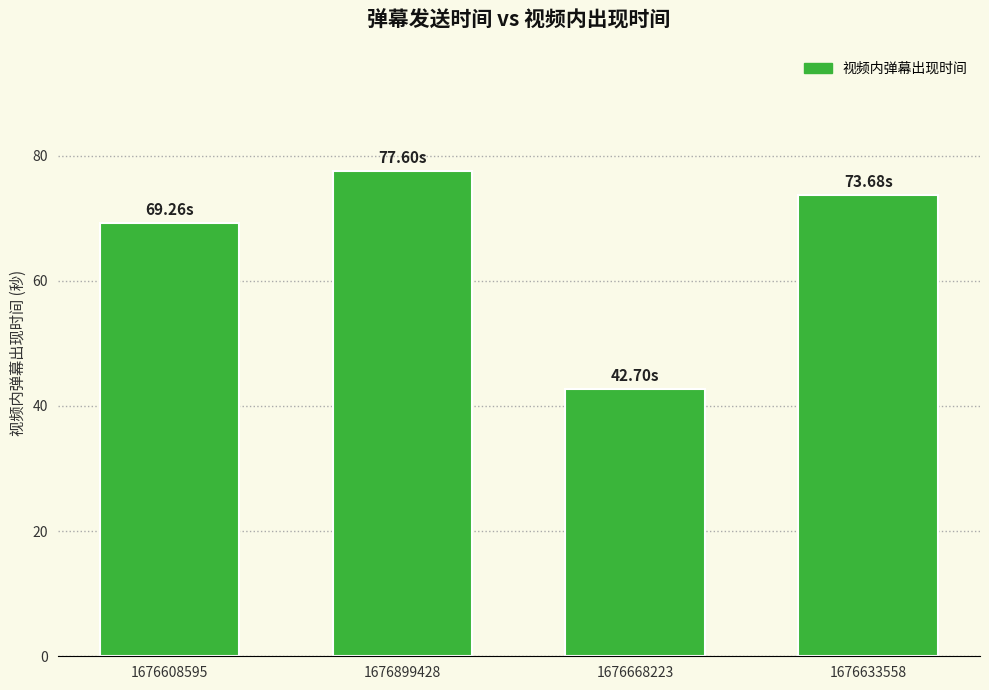

Does the chart contain any negative values?

No